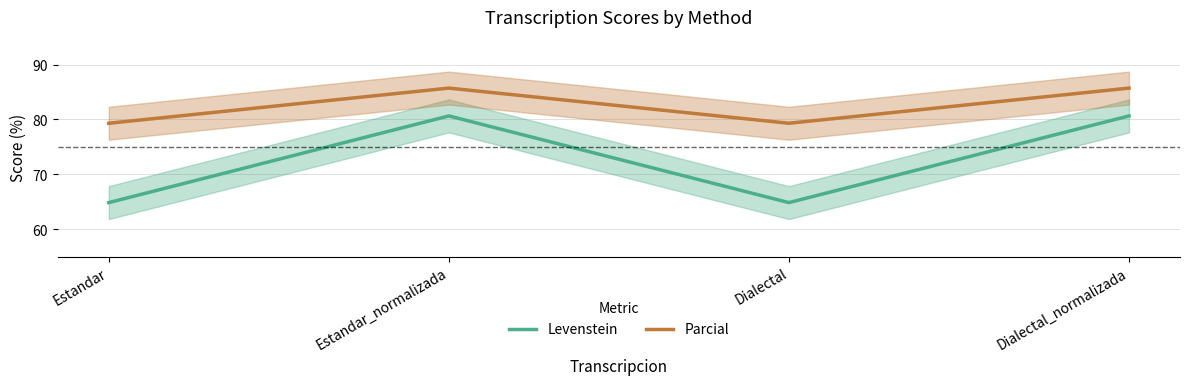

True or false: Levenstein and Parcial cross at least once.

False